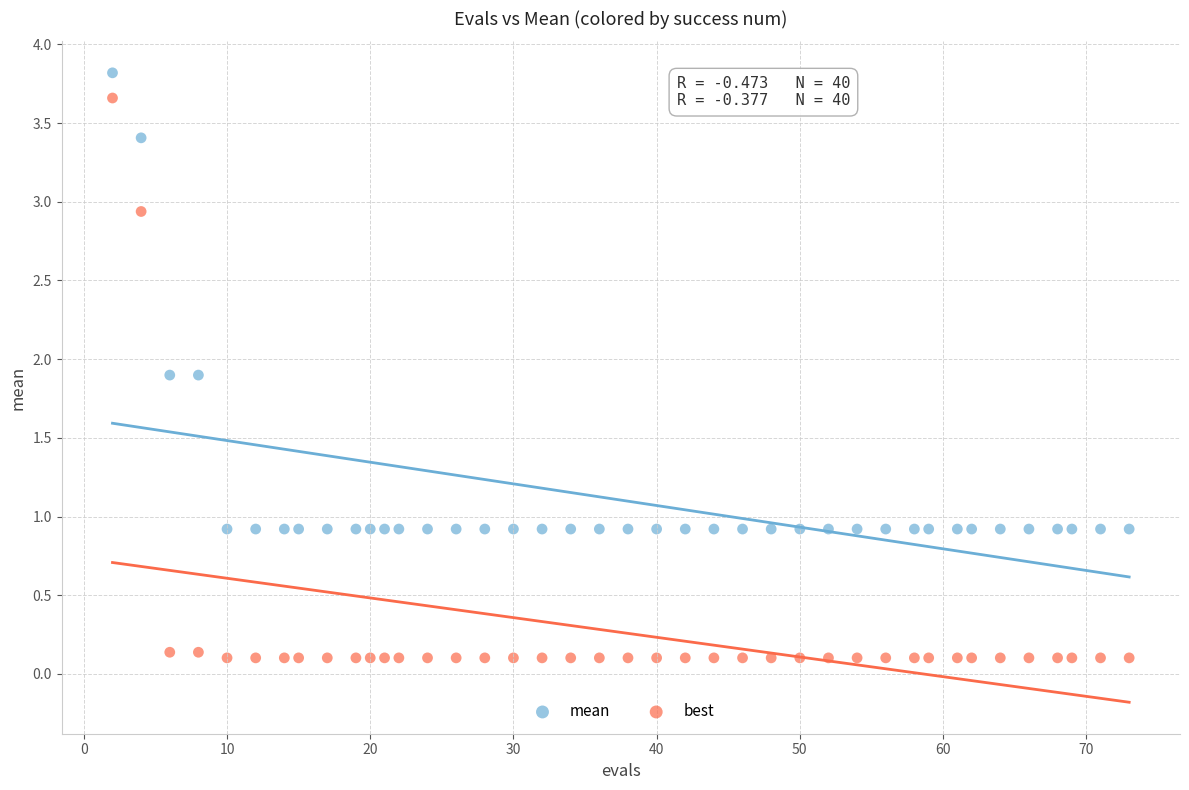

Which series contains the highest Y value?

mean